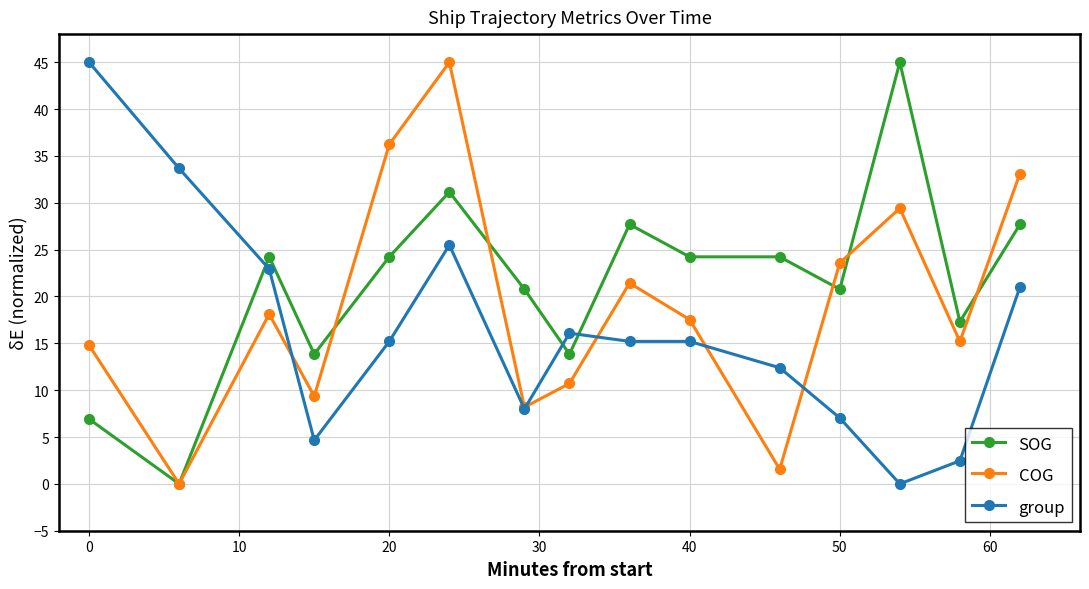

Which series has the largest total across all categories?

SOG